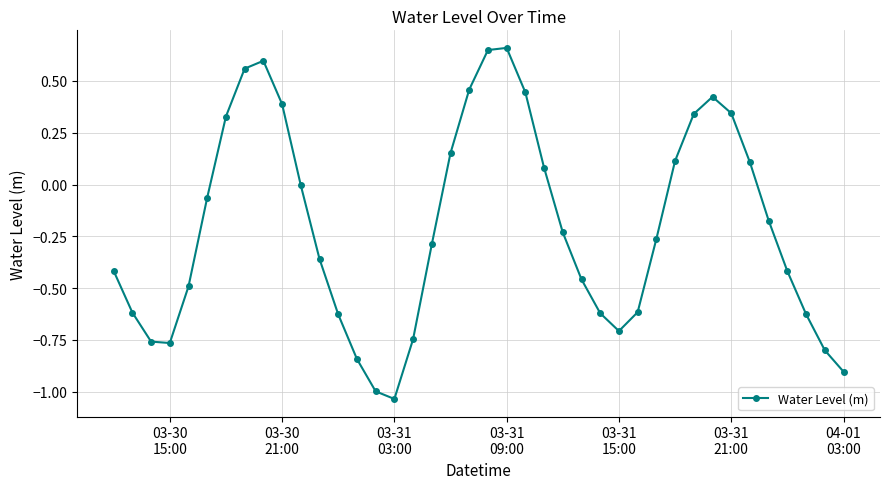

How many interior local peaks (higher than both neighbors) does the data have?

3